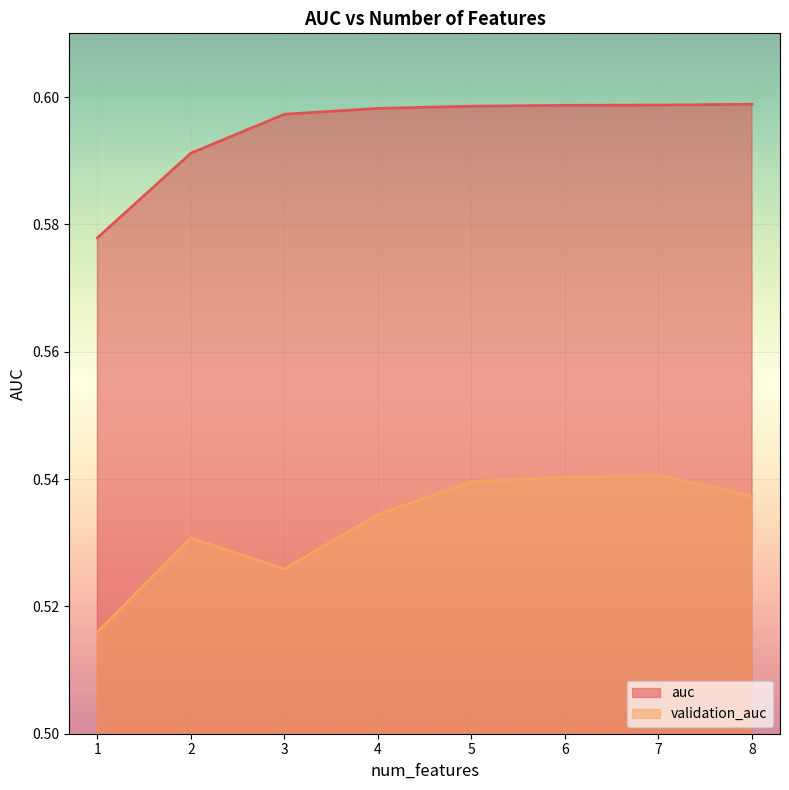

What is the average value of the validation_auc series?

0.5